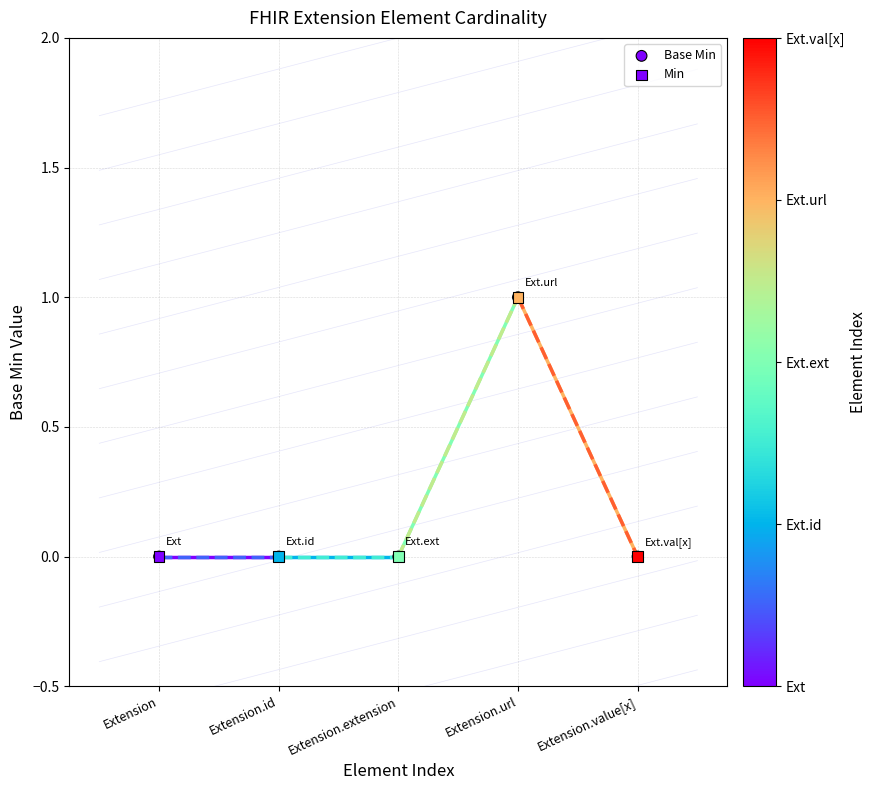

Which series has the largest Y range (max minus min)?

Base Min